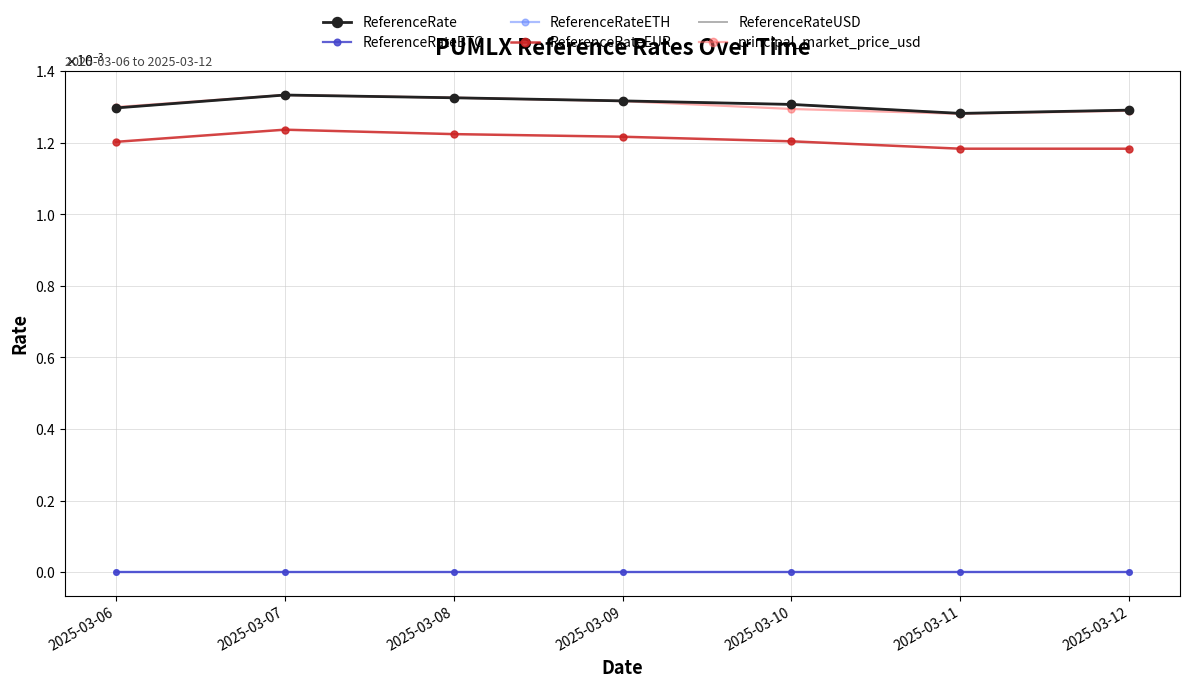

Is this an area chart (filled region under the line)?

No